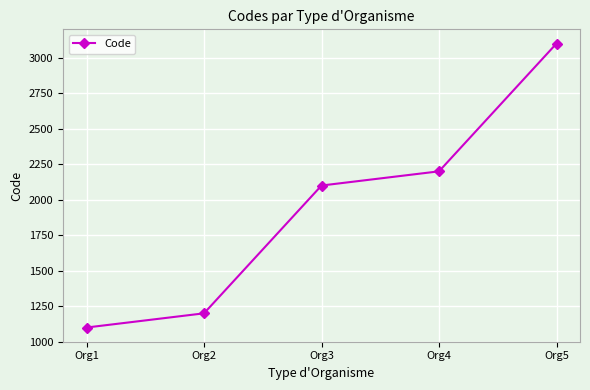

True or false: there are more than 1 points higher than both neighbors.

False